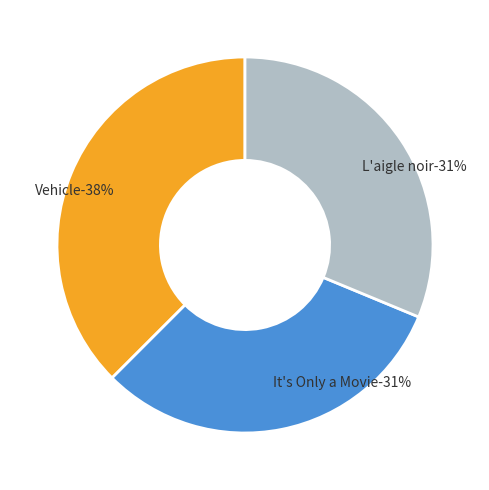

What is the total percentage of L'aigle noir and Vehicle?

68.8%